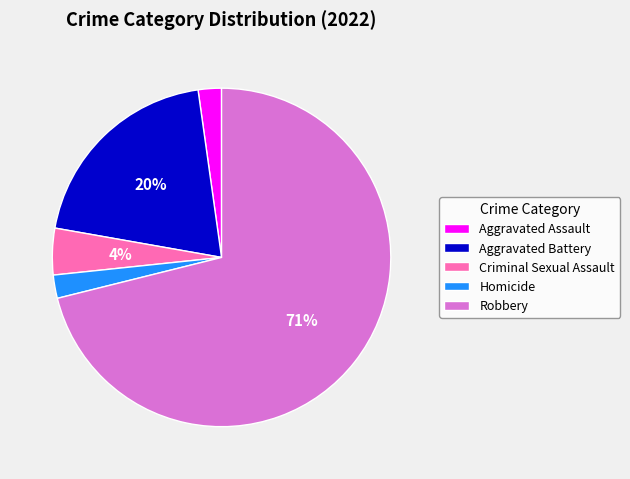

Which slice represents more than half of the pie?

Robbery